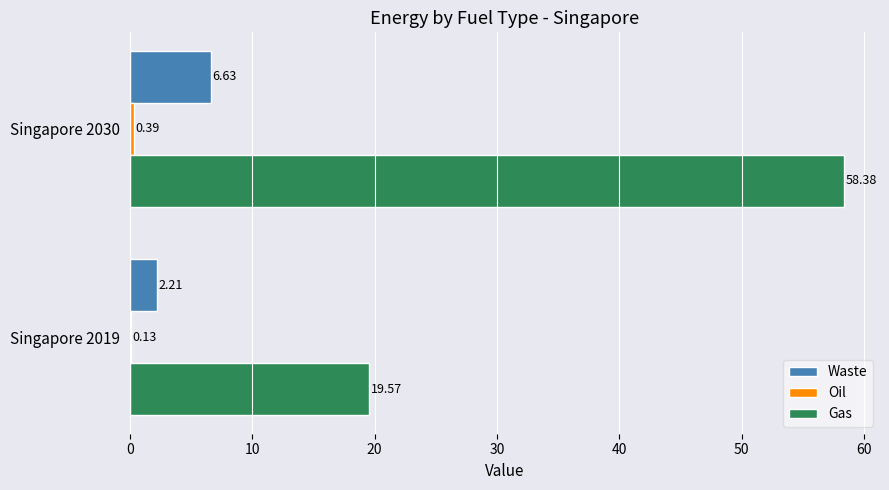

Which series has the largest total across all categories?

Gas